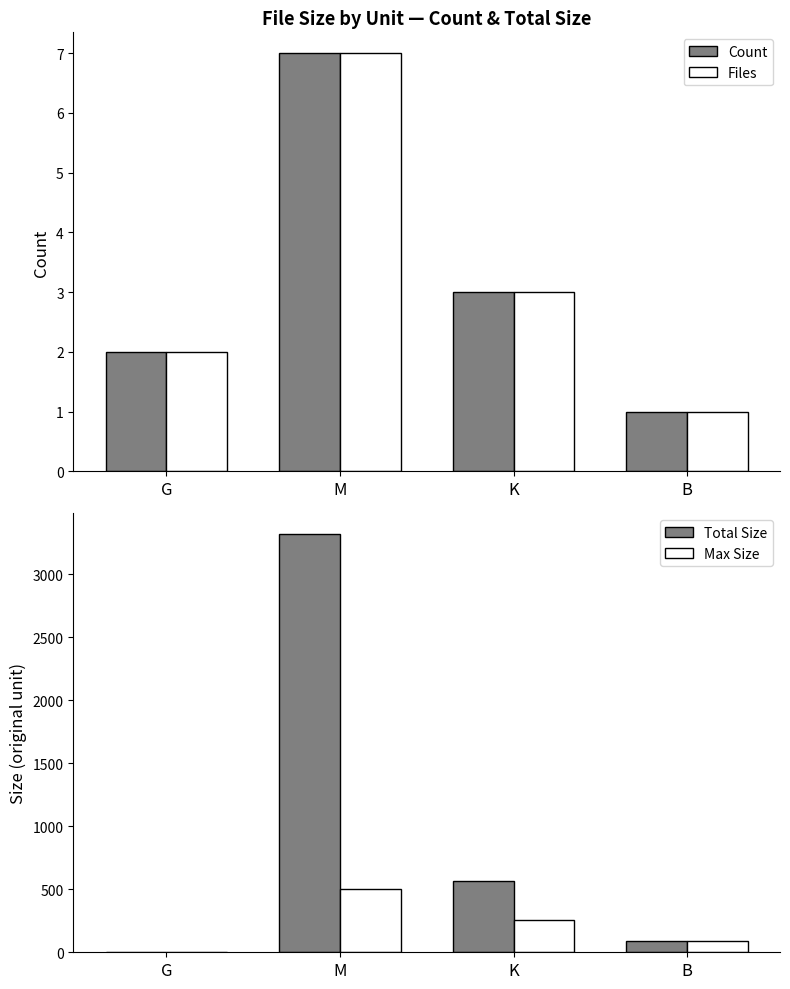

How many groups of bars are there?

4